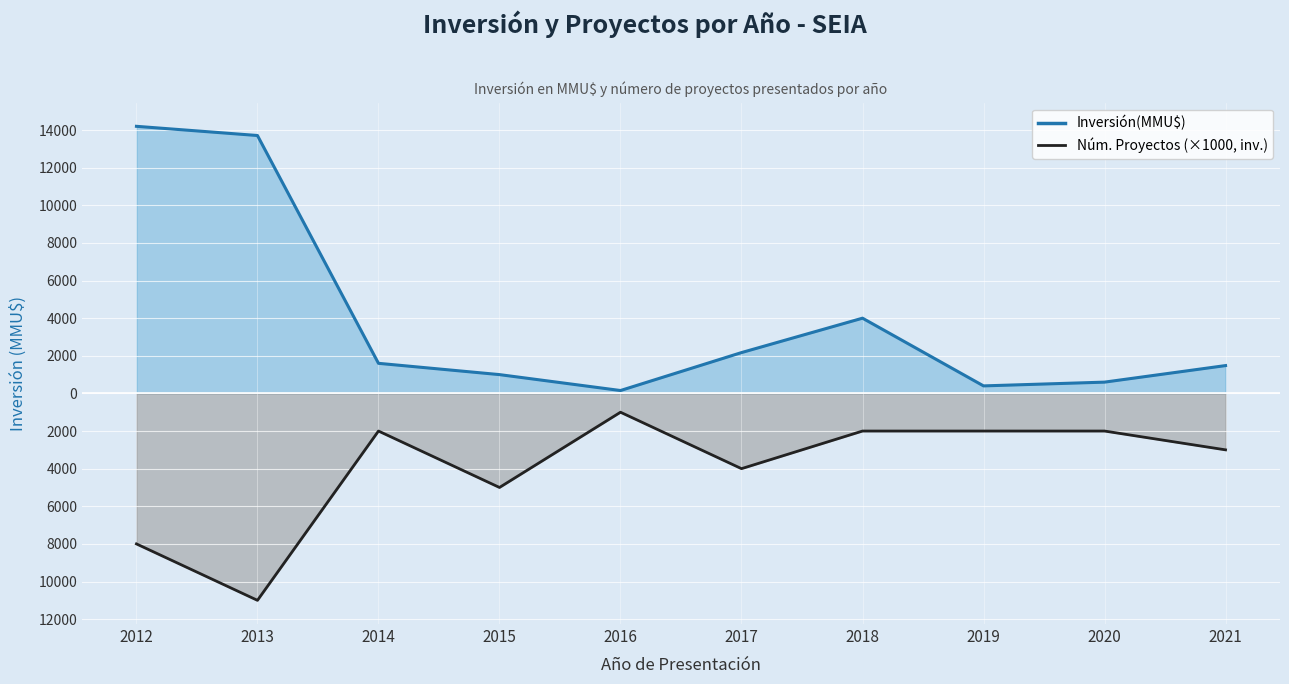

Which has a higher value, 2014 or 2012?

2012